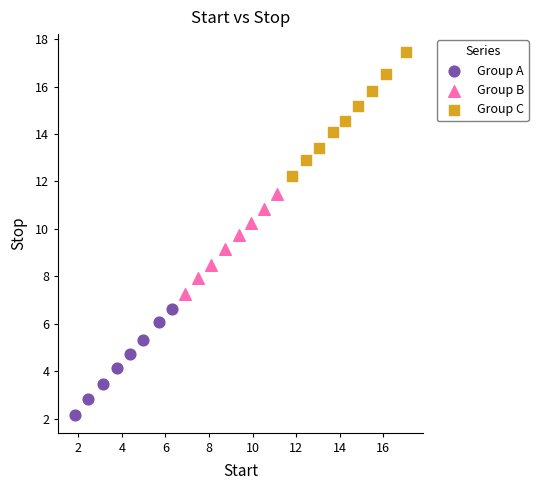

Which series contains the highest Y value?

Group C